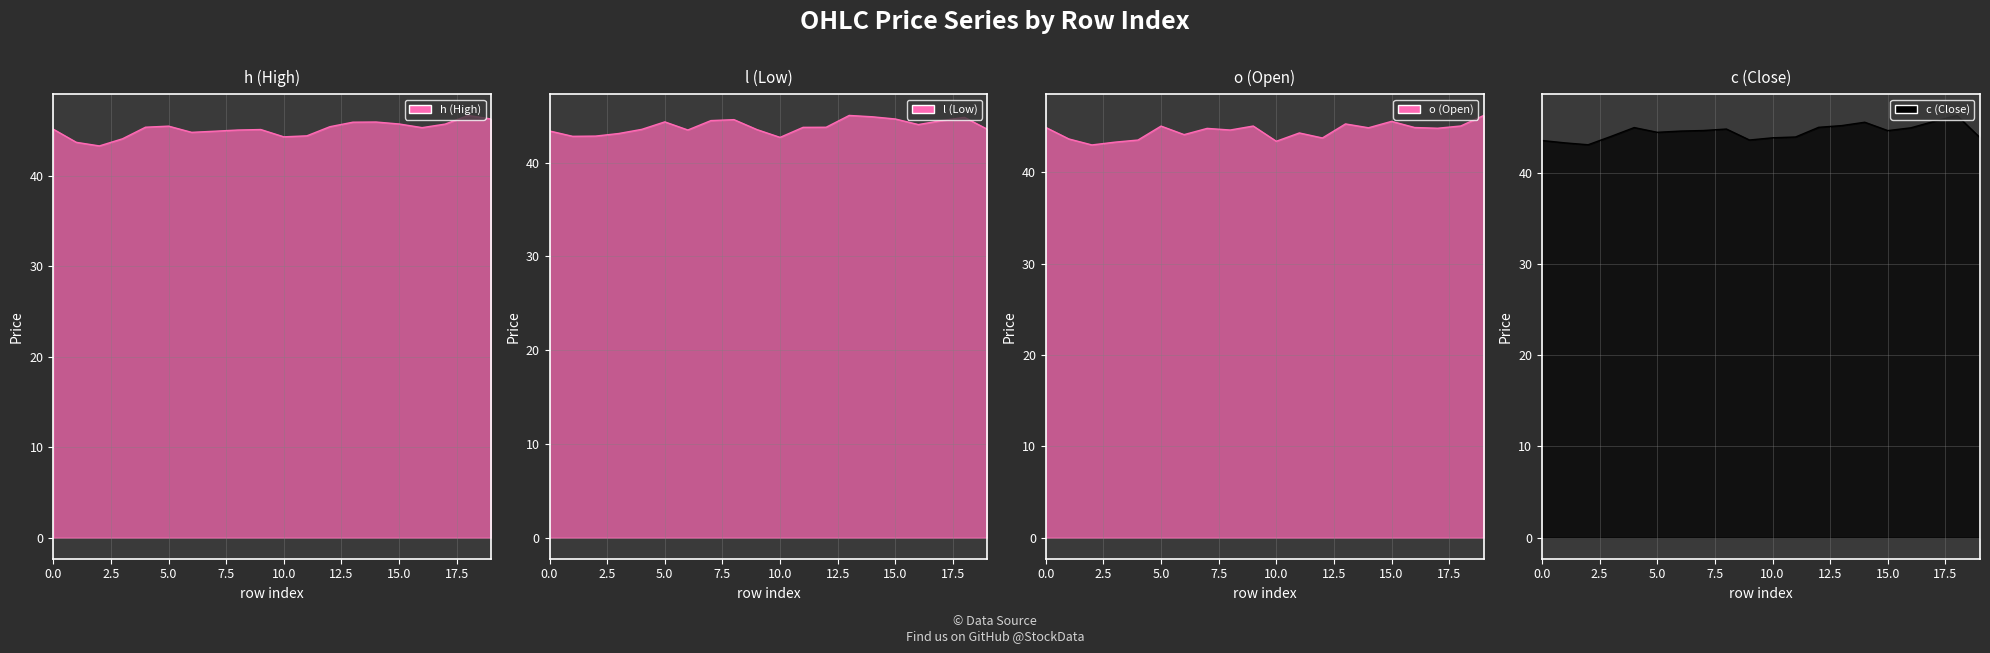

True or false: h has more than 1 interior local peaks.

True